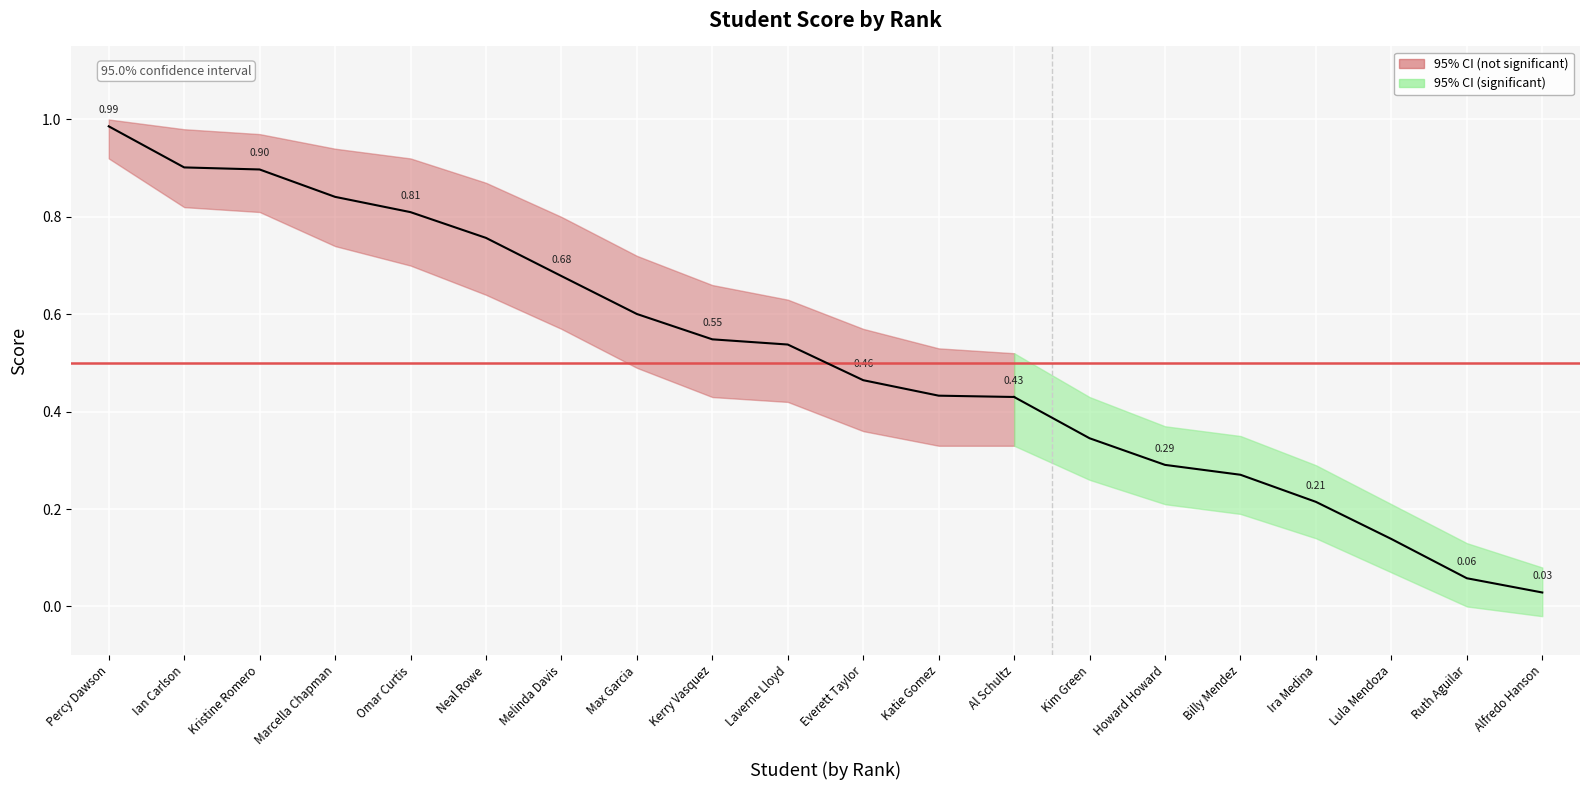

What is the difference between the second highest and minimum values in the lower series?

0.8